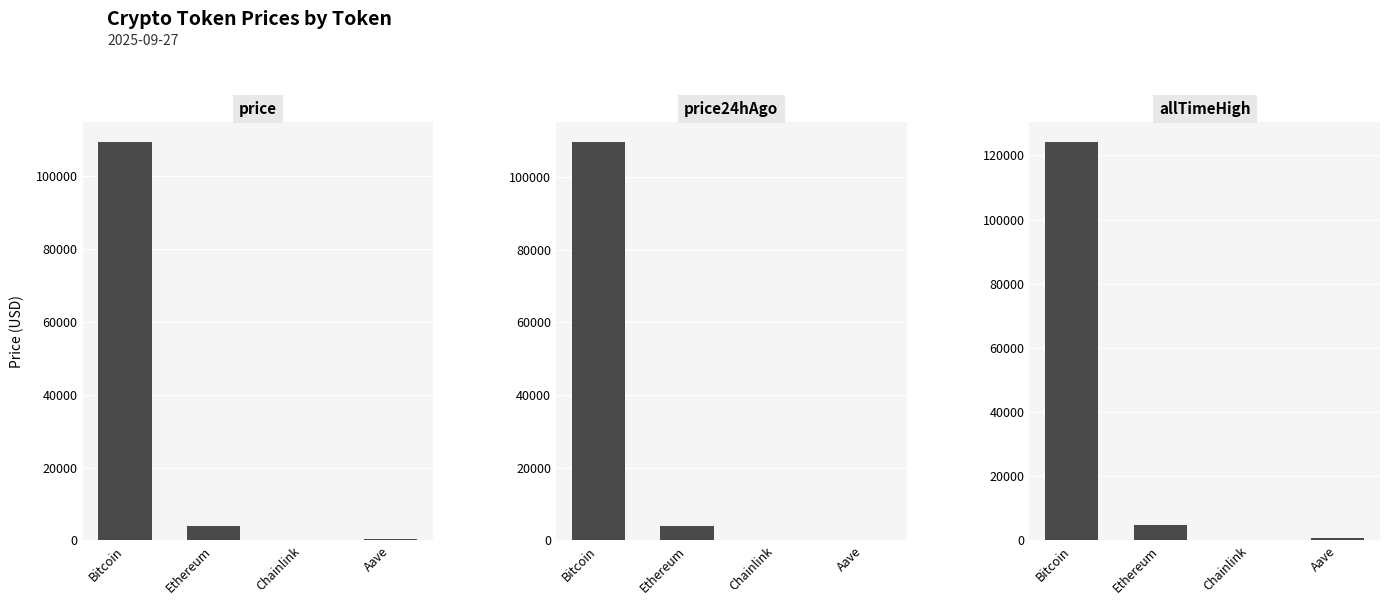

Reading left to right, extract all data points from this chart.

price: 109299.0	3997.7	20.9	267.7
price24hAgo: 109518.0	3951.3	20.2	261.1
allTimeHigh: 124128.0	4946.1	52.7	661.7